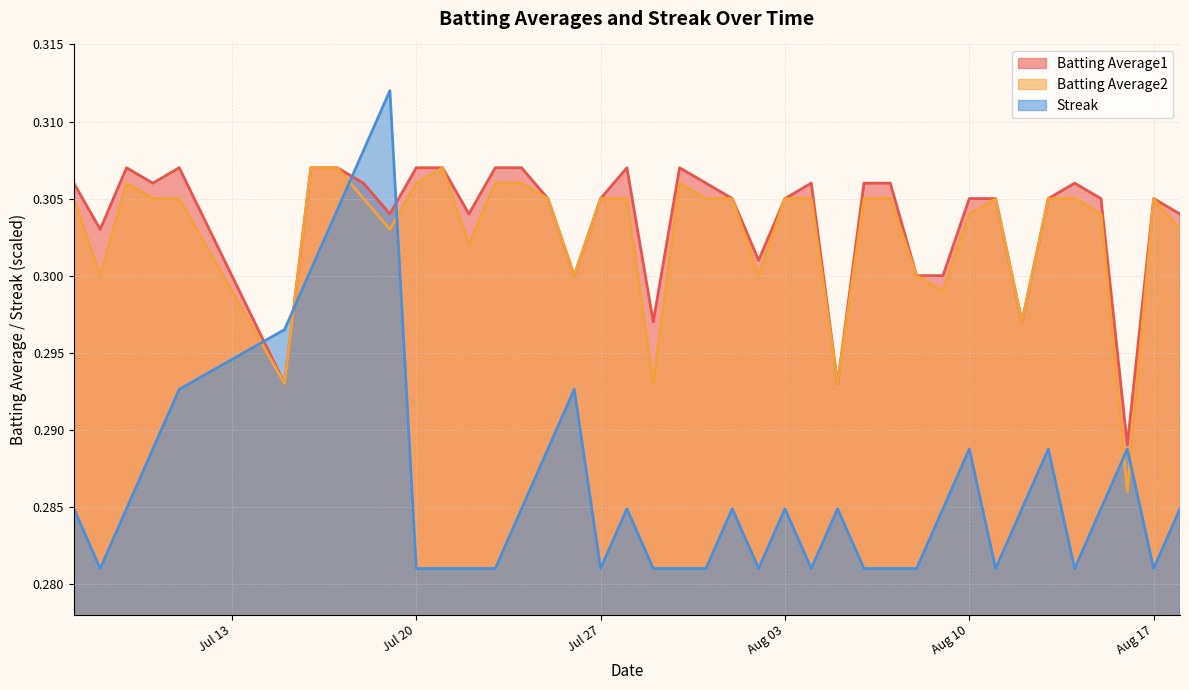

True or false: Batting Average2 and Batting Average1 intersect in this chart.

False